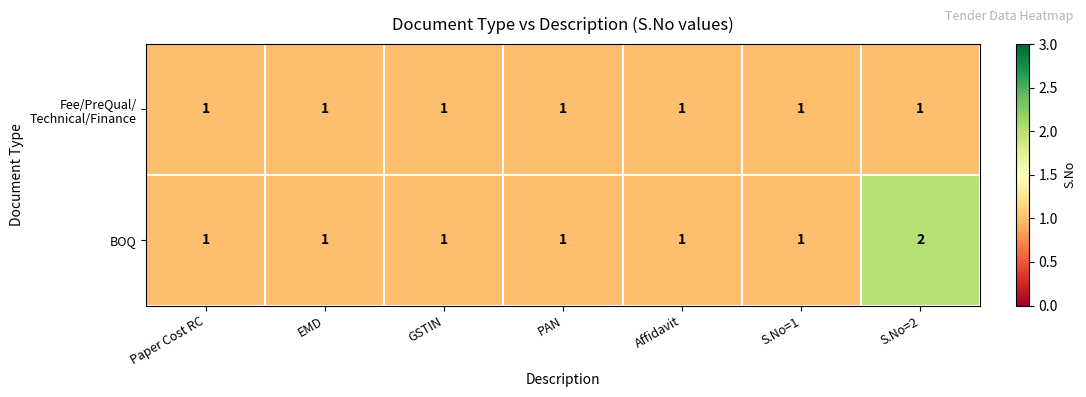

Which series has the widest spread of values?

BOQ